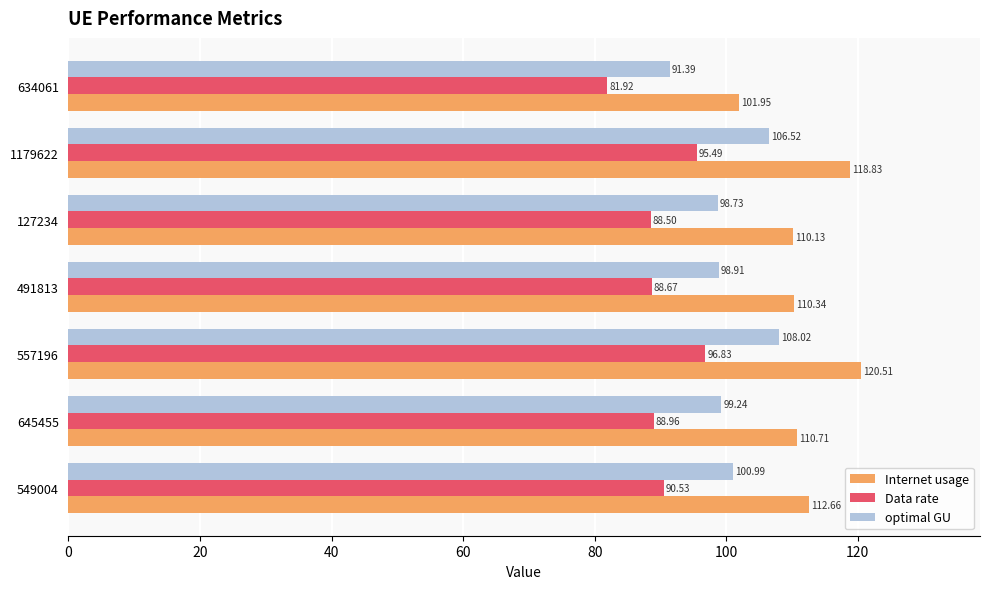

Rank the categories by Data rate value from highest to lowest.

557196, 1179622, 549004, 645455, 491813, 127234, 634061